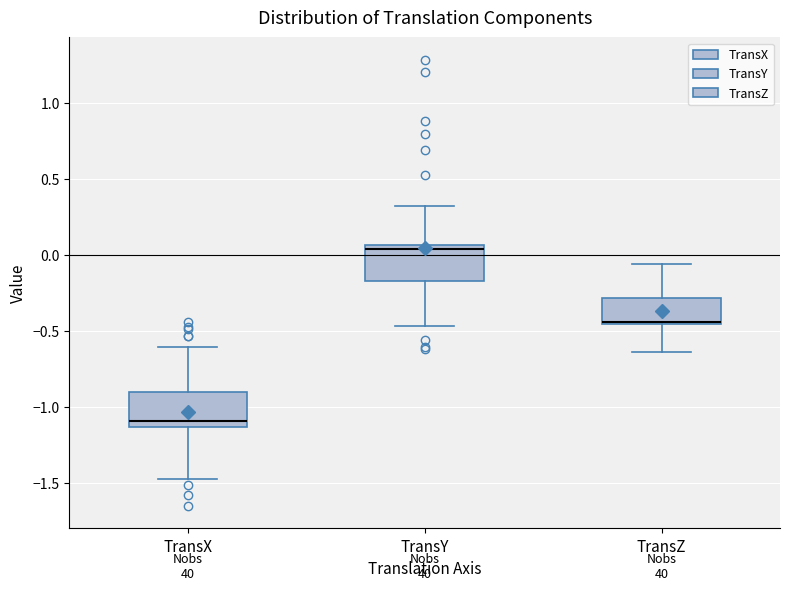

Where is the lower edge of the box for TransY on the y-axis? The values are not printed on the chart, so give them approximately, as read against the axis.

-0.15